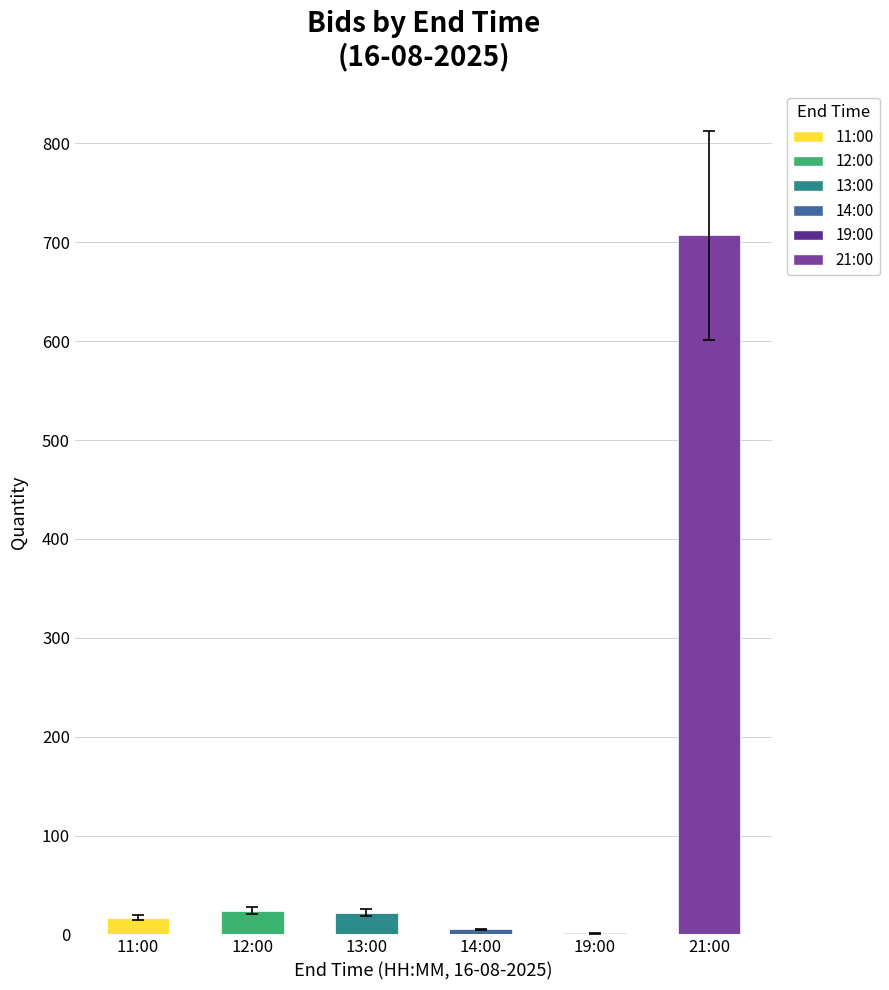

What is the sum of all values?

776